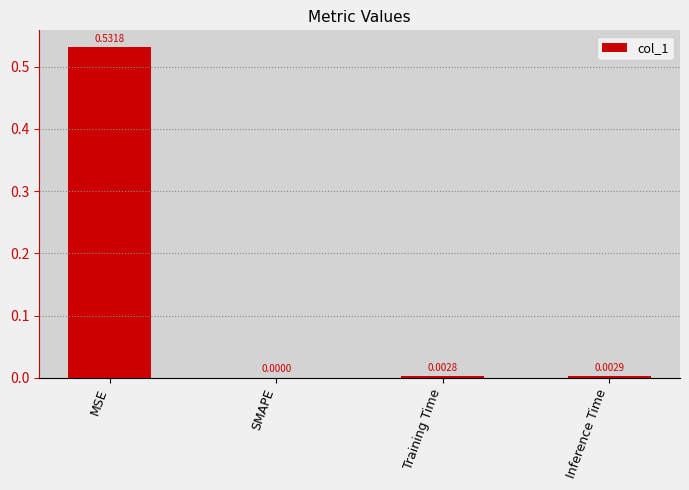

At which category does the chart reach its peak across all series?

MSE